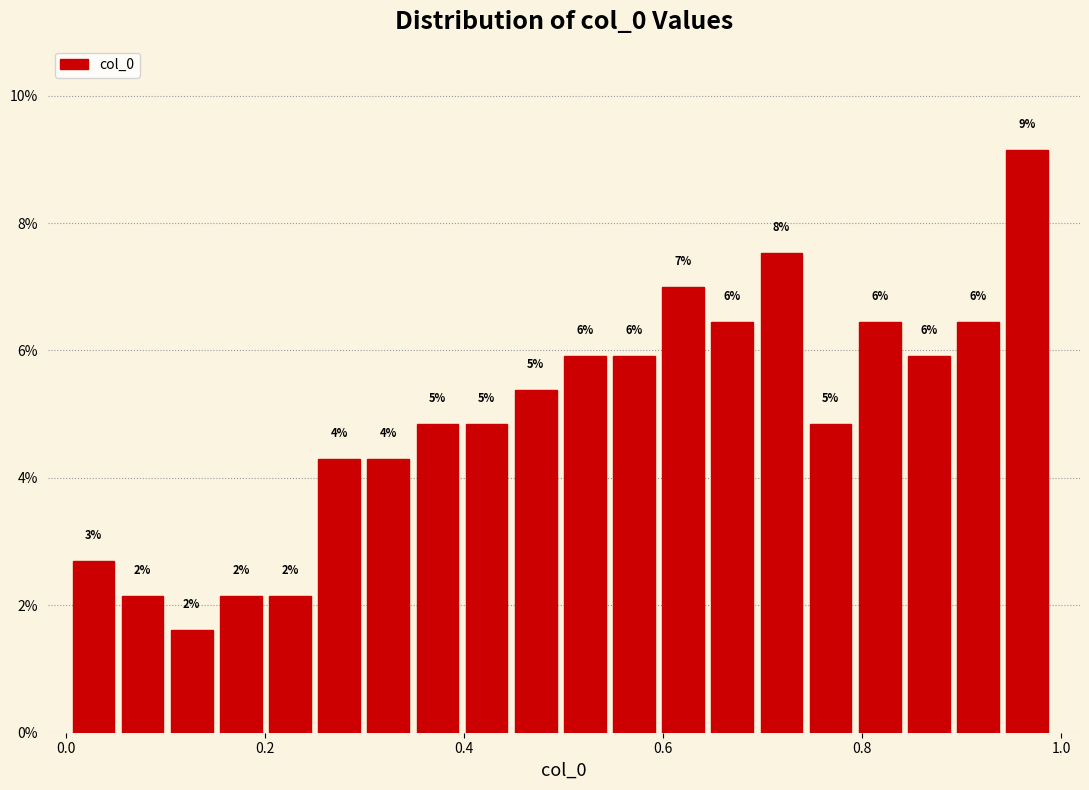

Around what value on the x-axis is the tallest bar? Give the approximate position of its centre, as read against the axis.

0.96